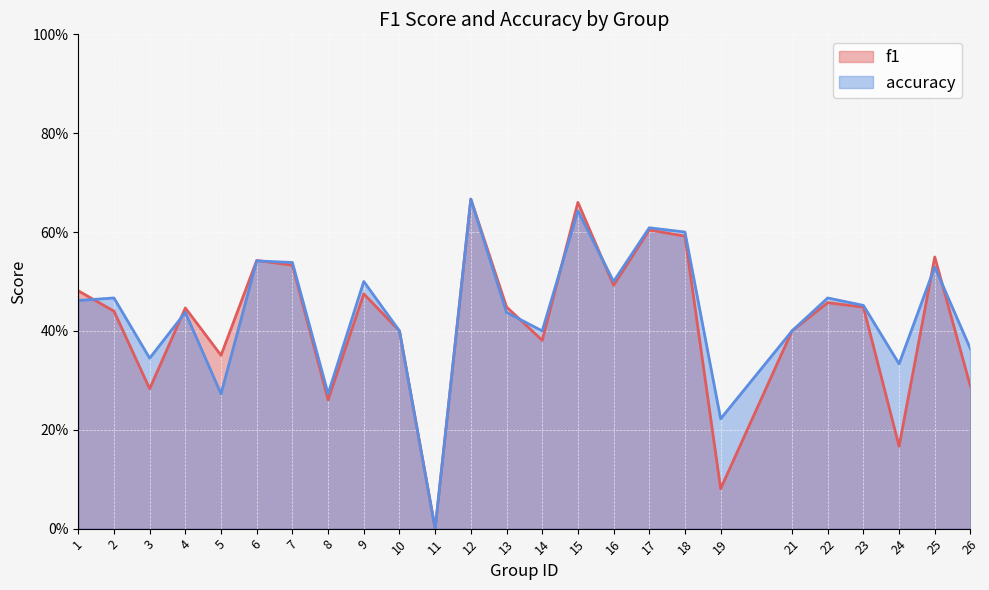

What is the total value across all series at 15?

1.3